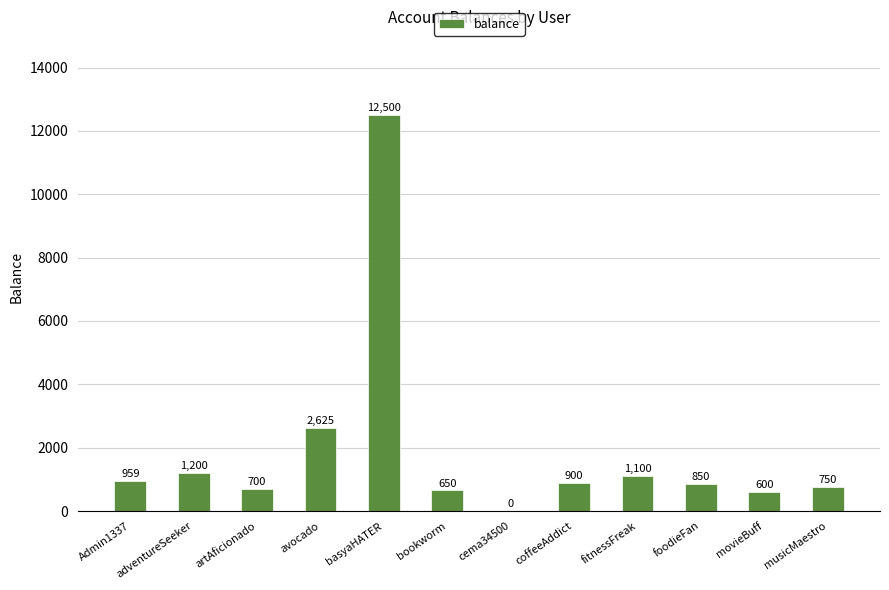

What is the ratio of the value at fitnessFreak to the value at Admin1337?

1.1